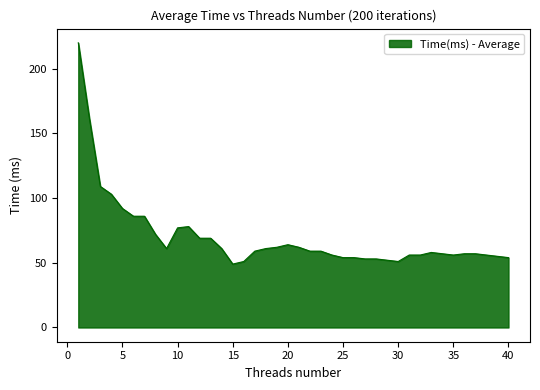

What is the maximum value shown in the chart?

220